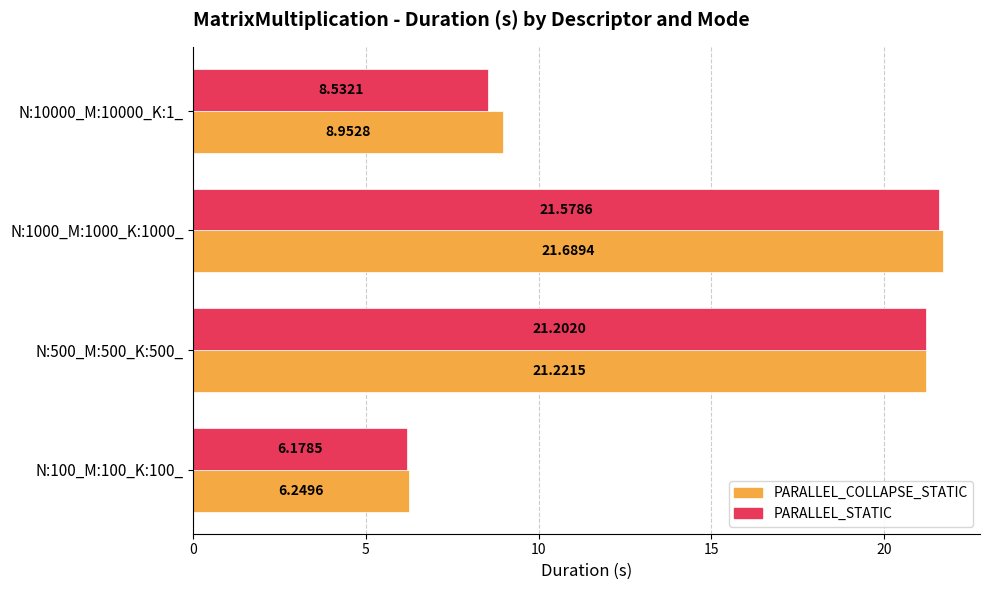

Between N:500_M:500_K:500_ and N:10000_M:10000_K:1_, which series saw the biggest shift?

PARALLEL_STATIC